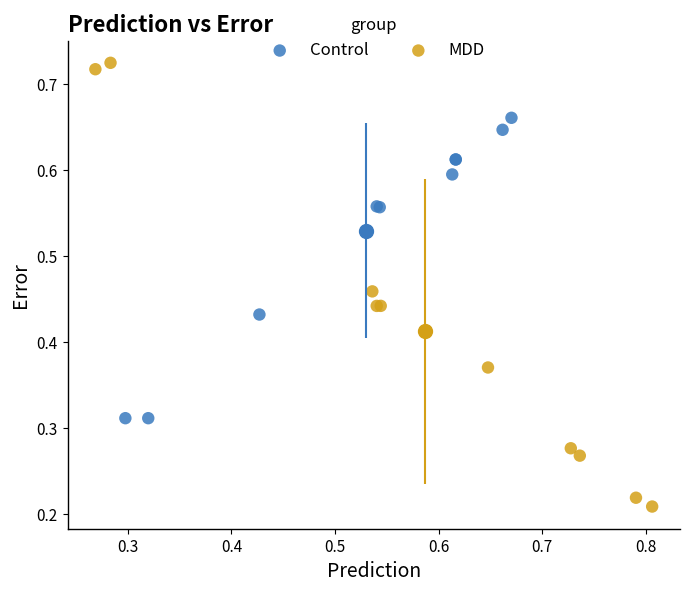

Which series contains the lowest Y value?

MDD